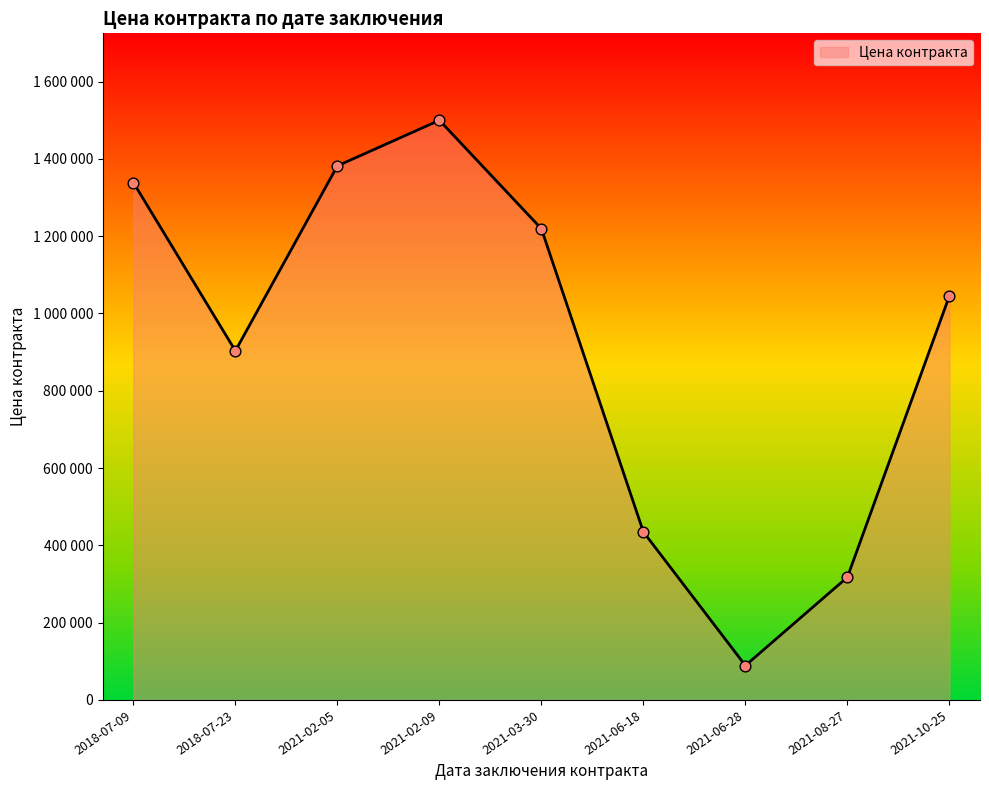

Which has a higher value, 2021-02-05 or 2021-10-25?

2021-02-05